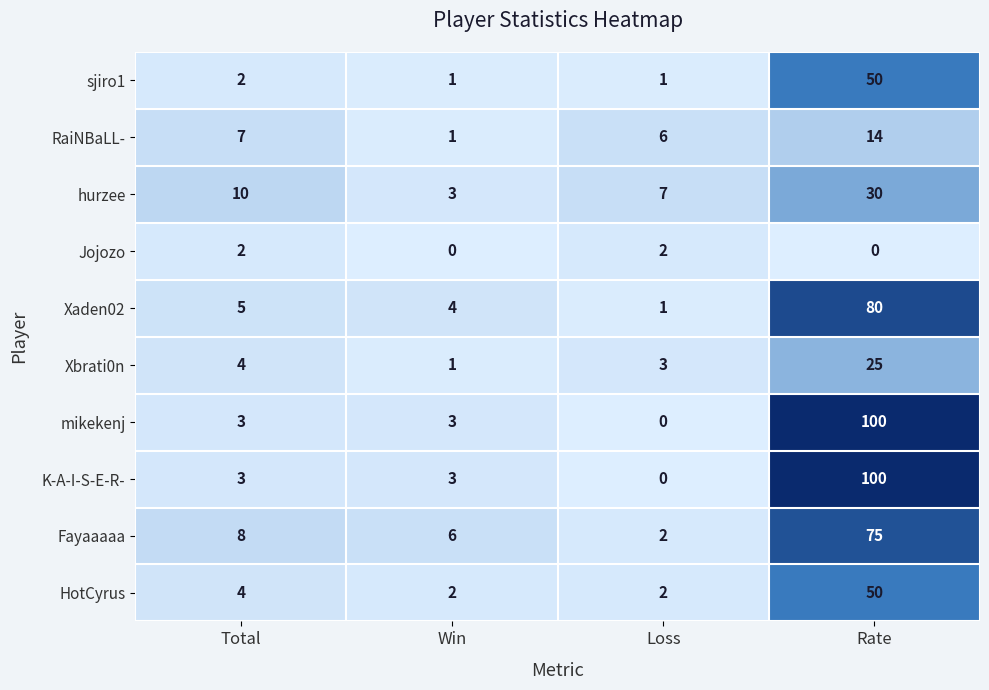

What is the sum of the Xbrati0n values at Loss and Win?

4